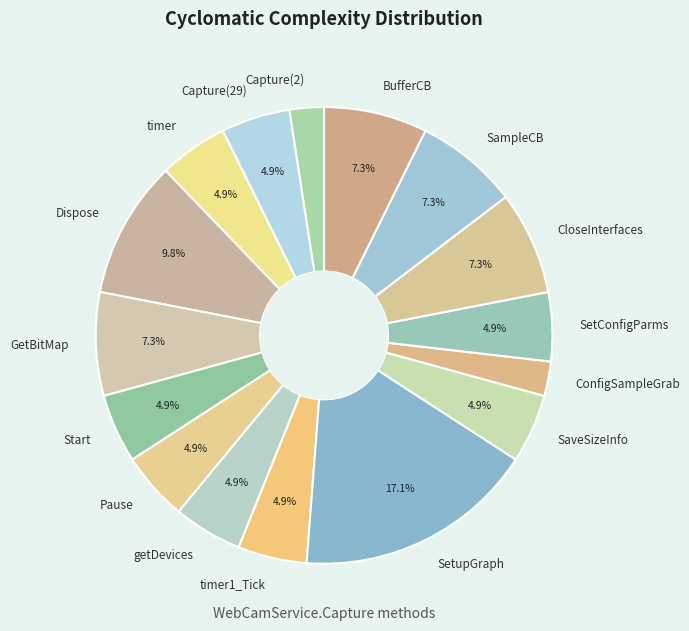

How many segments does this pie chart have?

16